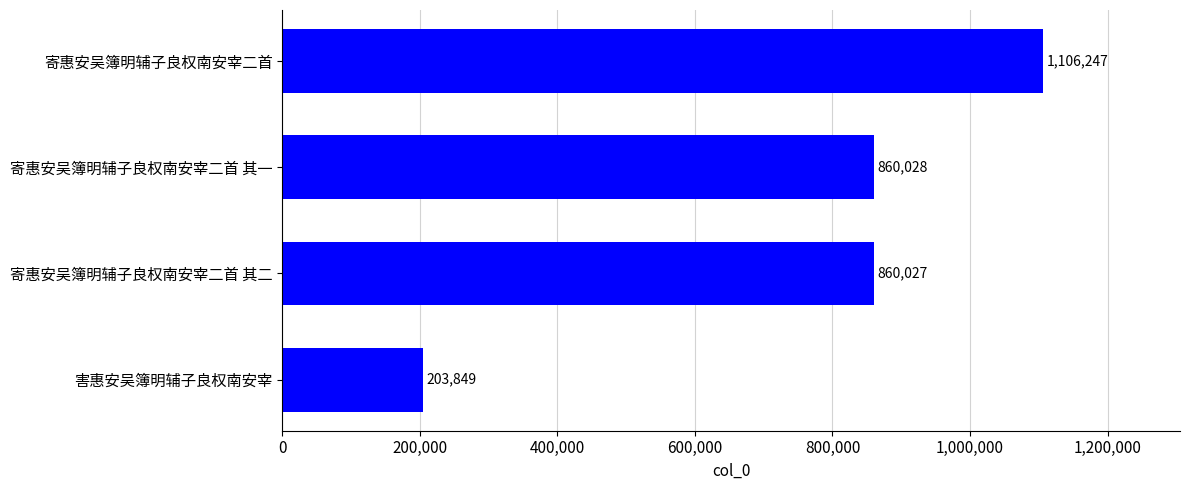

How many series are shown in this chart?

1